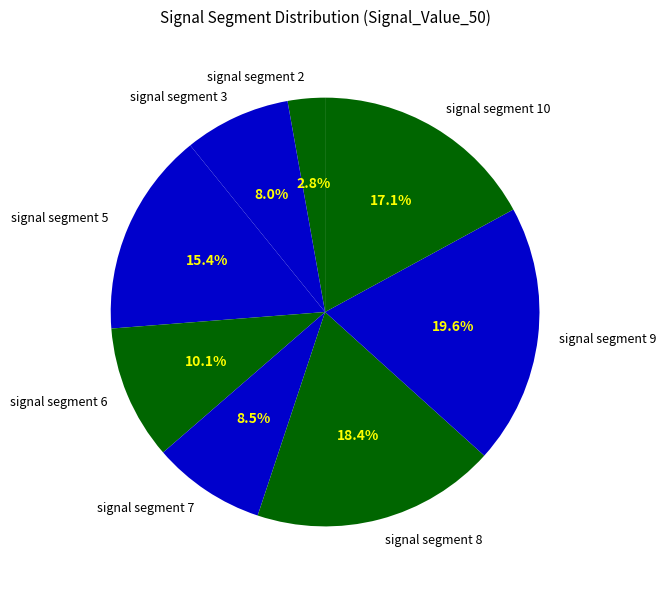

Which category has the biggest portion of the pie?

signal segment 9